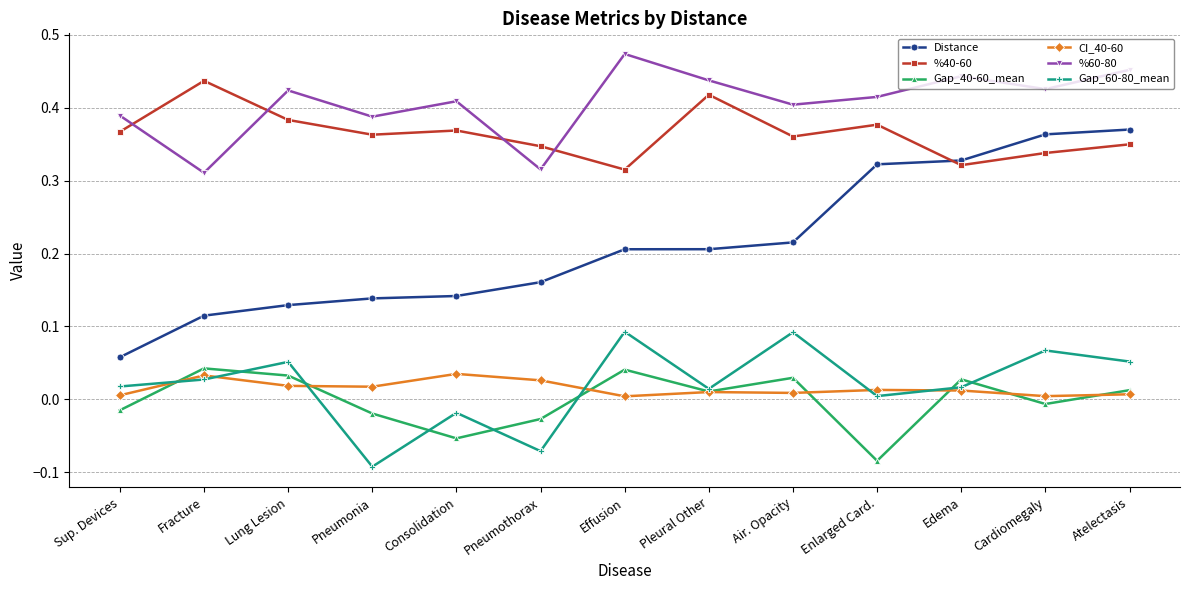

What is the label of the 1st point from the left?

Sup. Devices